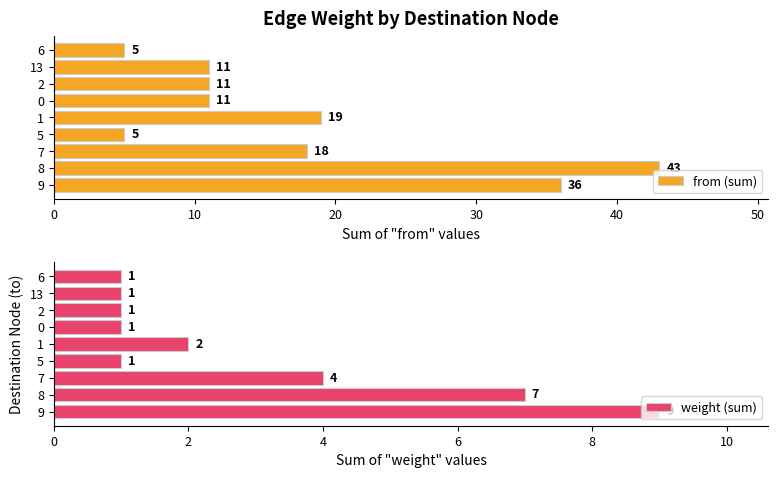

What are all the series names shown in the legend?

from (sum), weight (sum)